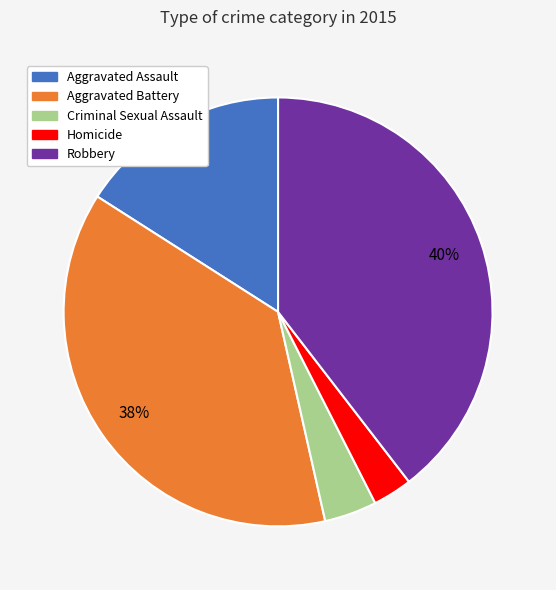

To the nearest percent, what percentage of the pie is Aggravated Assault?

16%